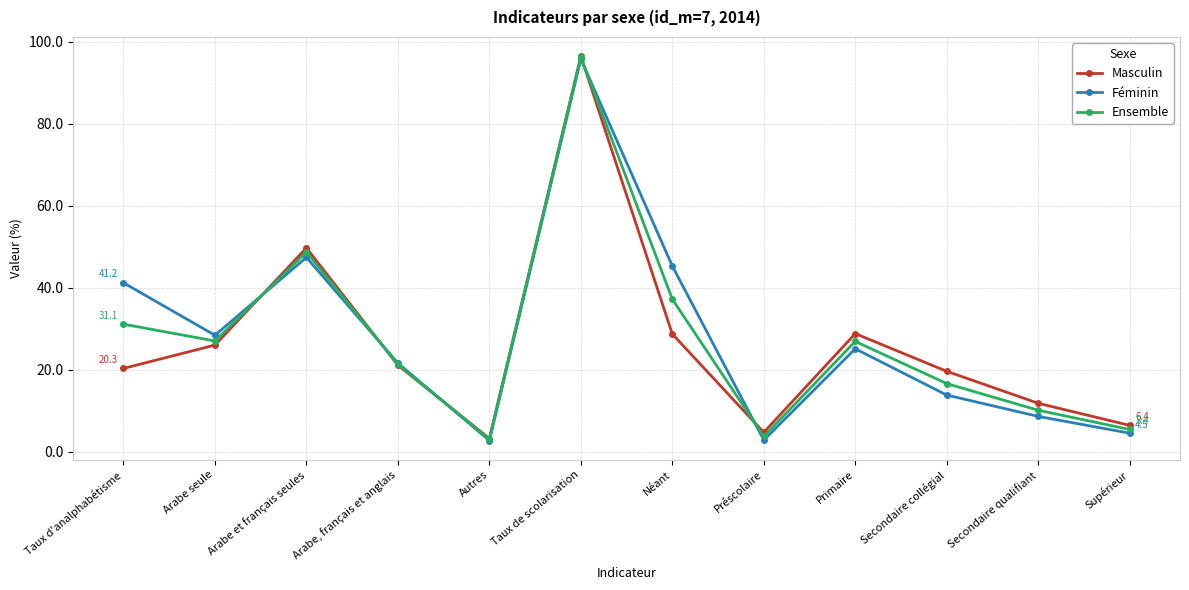

List the labels in order of Masculin value, smallest first.

Autres, Préscolaire, Supérieur, Secondaire qualifiant, Secondaire collégial, Taux d'analphabétisme, Arabe, français et anglais, Arabe seule, Néant, Primaire, Arabe et français seules, Taux de scolarisation